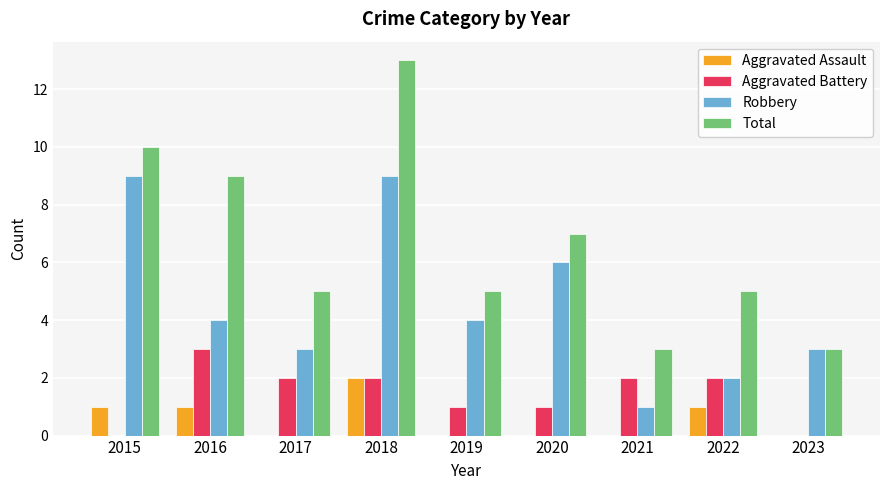

What are all the series names shown in the legend?

Aggravated Assault, Aggravated Battery, Robbery, Total